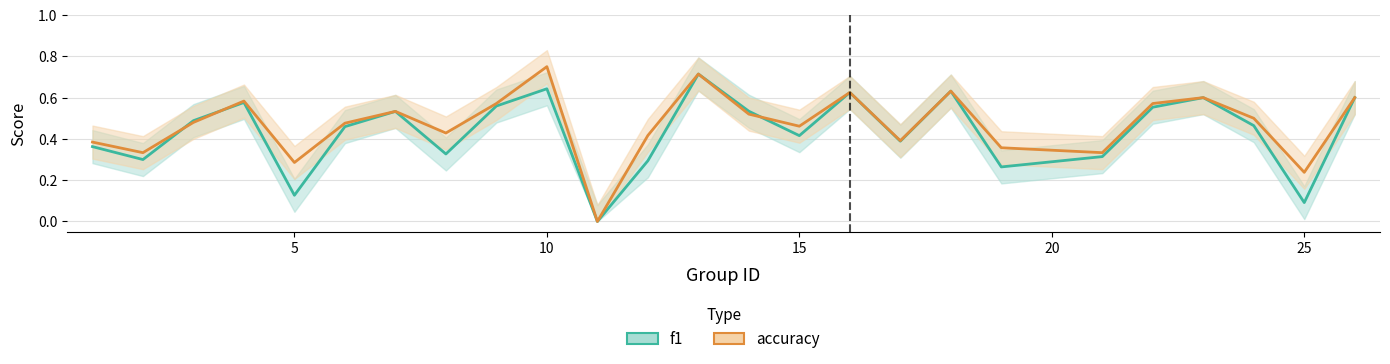

What are all the series names shown in the legend?

f1, accuracy